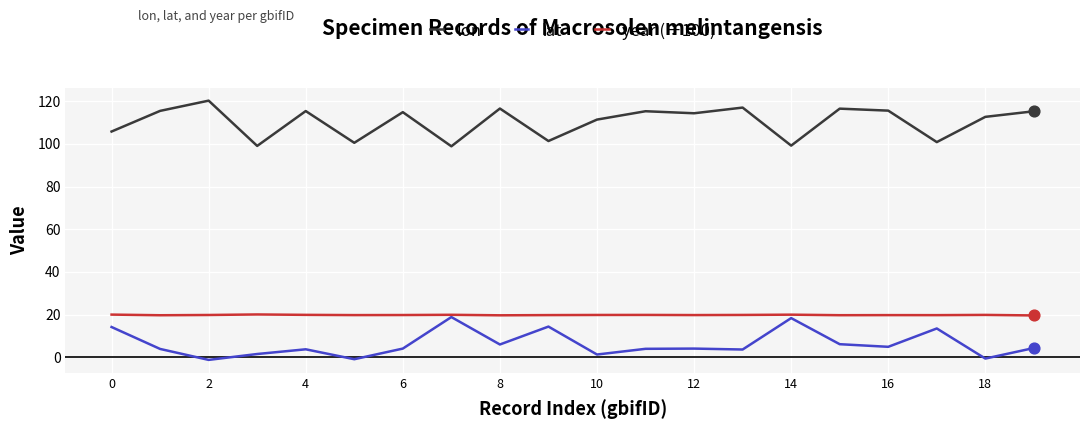

Which series has the largest total across all categories?

lon